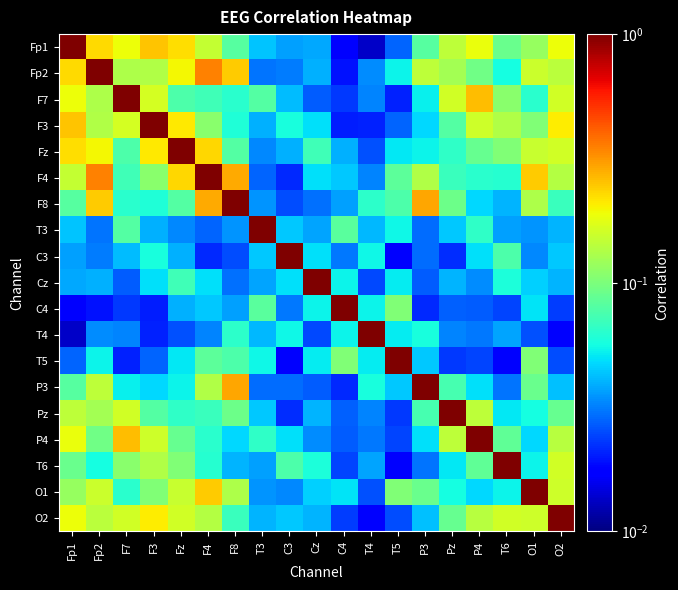

At T6, list the series in order from largest to smallest.

T6, O2, F3, F7, Fz, Fp1, P4, C3, F4, Cz, Fp2, O1, Pz, F8, T4, T3, P3, C4, T5